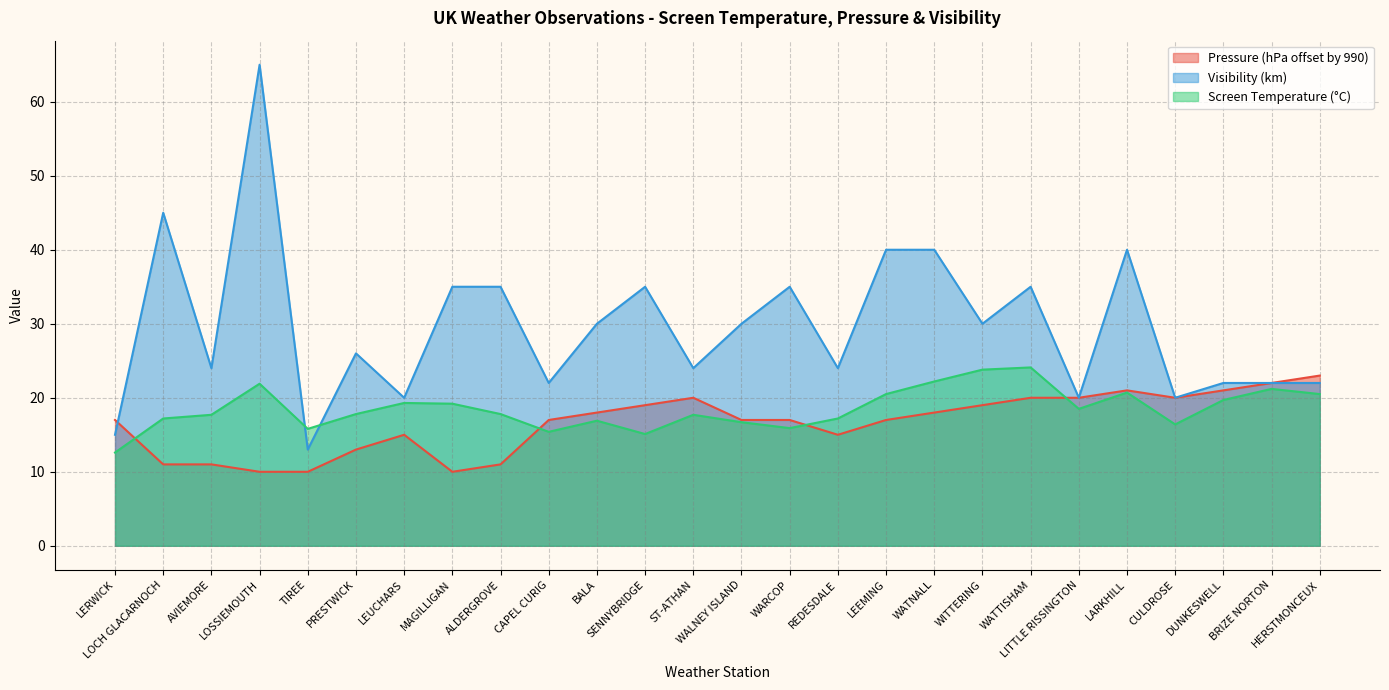

What is the smallest value displayed?

10.0